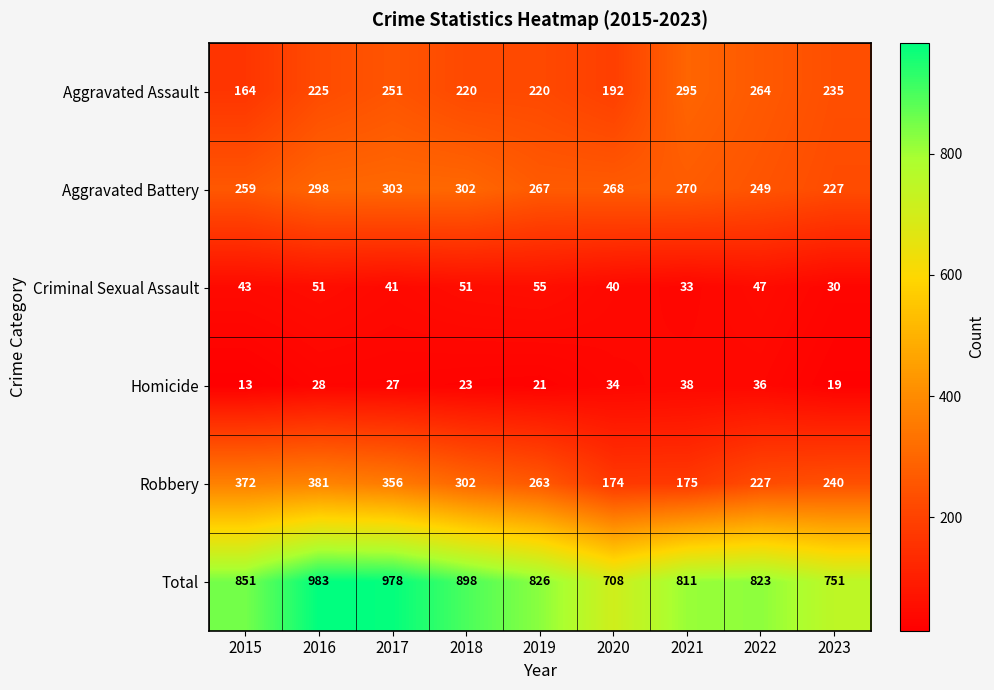

Which series has the largest total across all categories?

Total